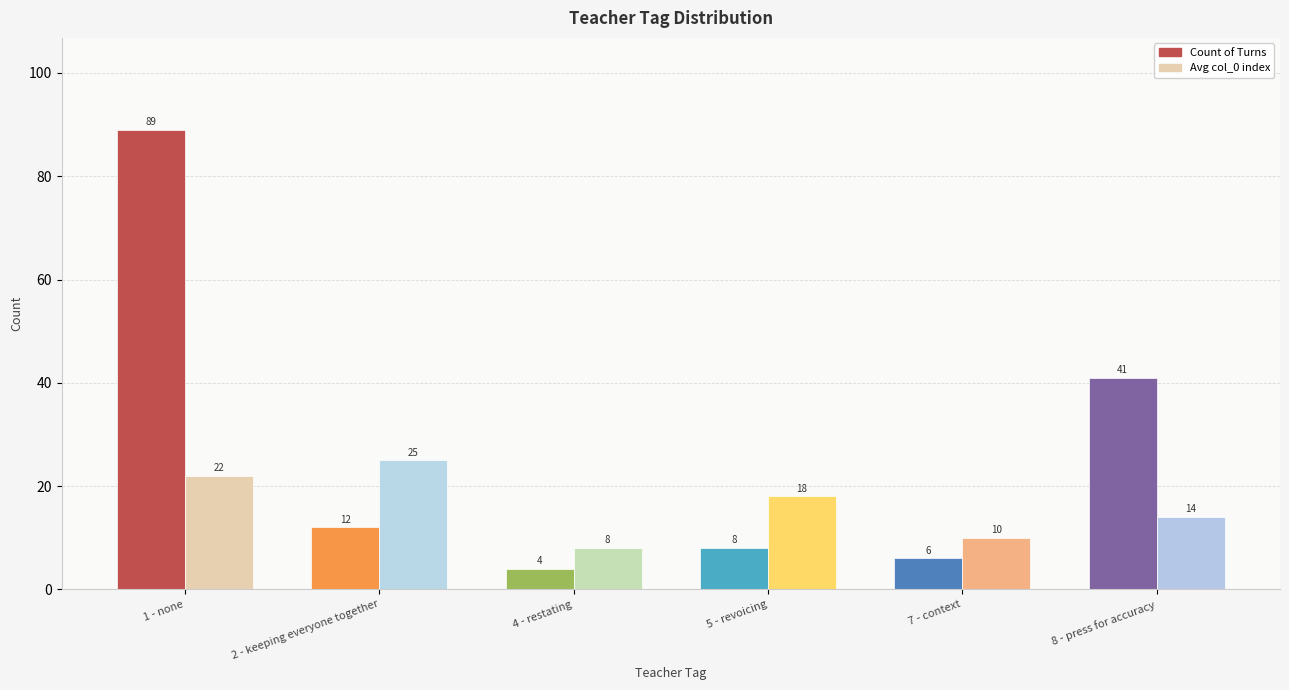

The Avg col_0 index series shows 22 at 1 - none. True or false?

True